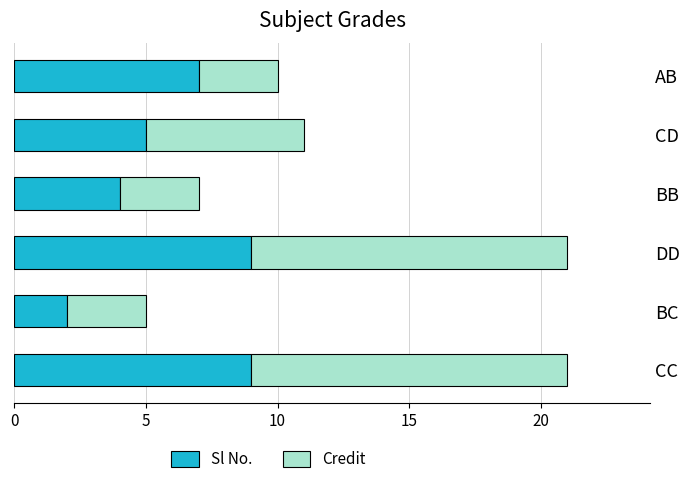

What is the total value across all series at DD?

21